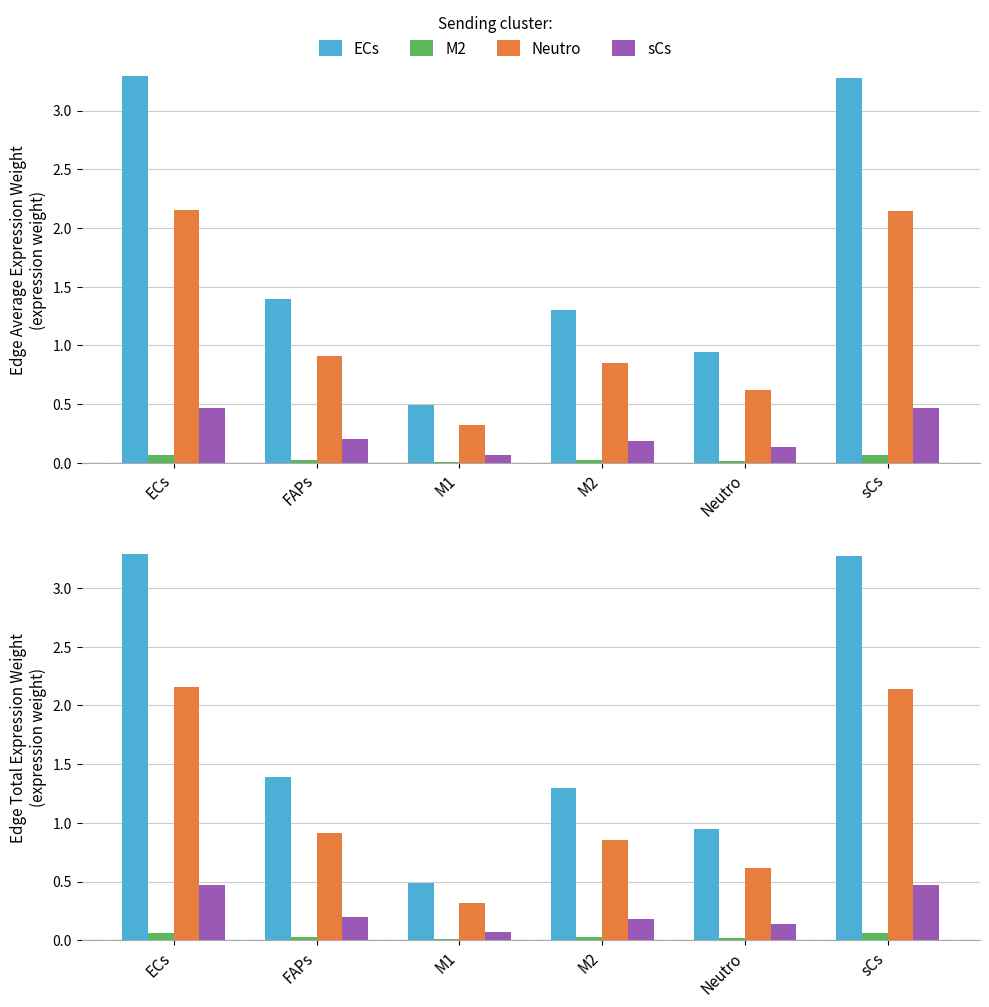

Are the bars horizontal?

No